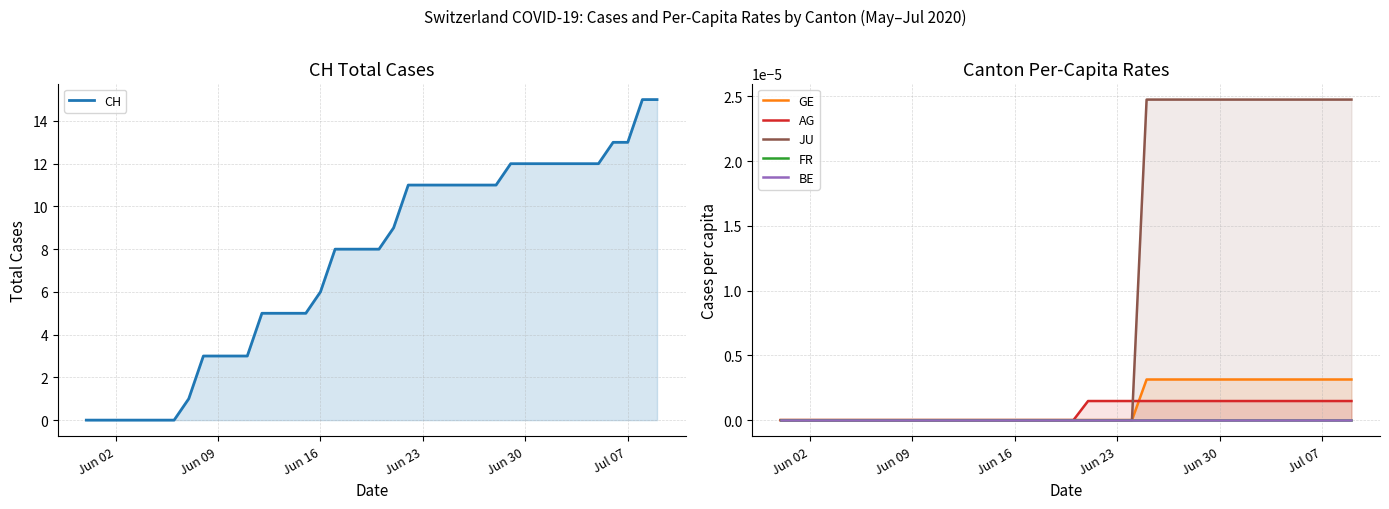

Which series has the largest total across all categories?

CH